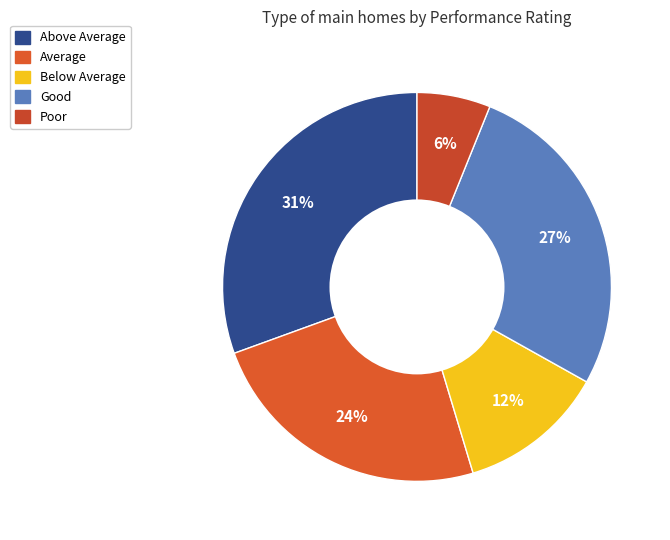

The Below Average slice represents 24% of the pie. True or false?

False